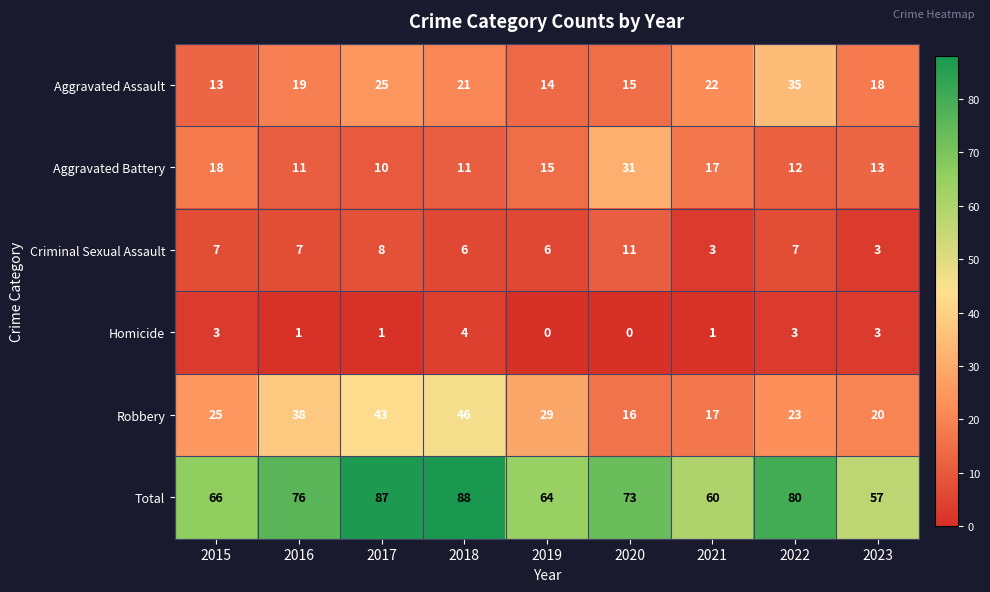

What is the highest value of the Aggravated Assault series?

35